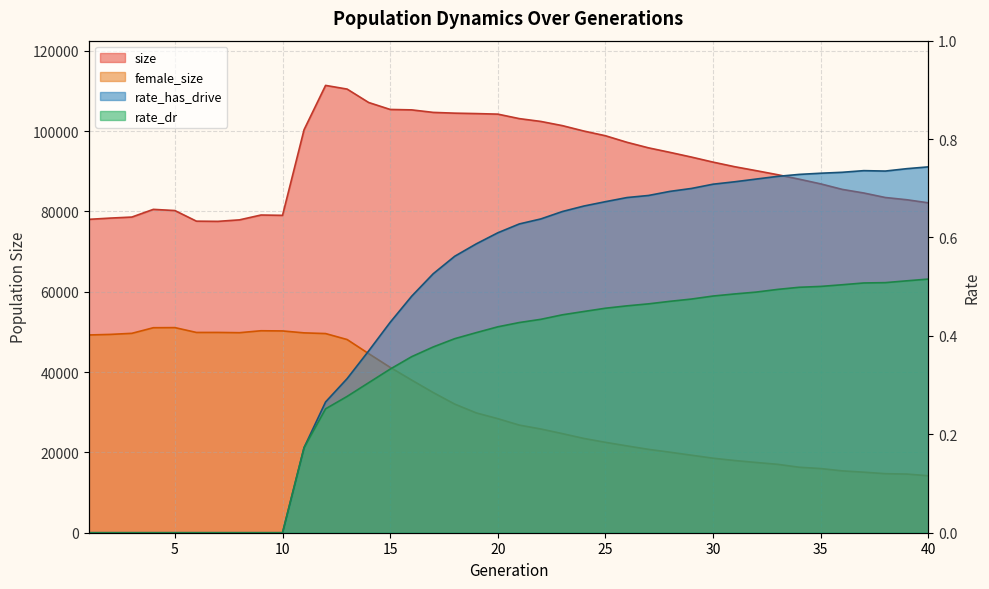

True or false: rate_has_drive and rate_dr intersect in this chart.

False